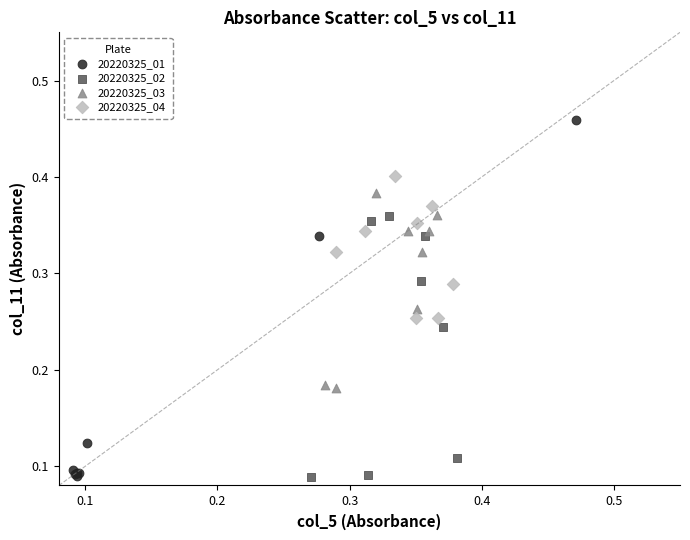

Which series contains the highest Y value?

20220325_01